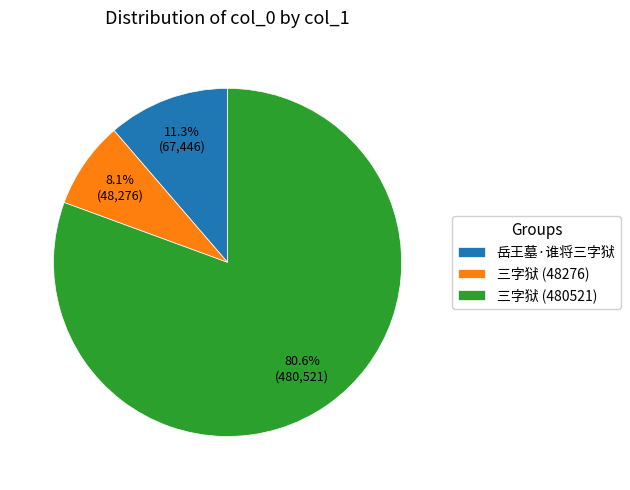

True or false: 三字狱 (480521) accounts for 94% of the total.

False